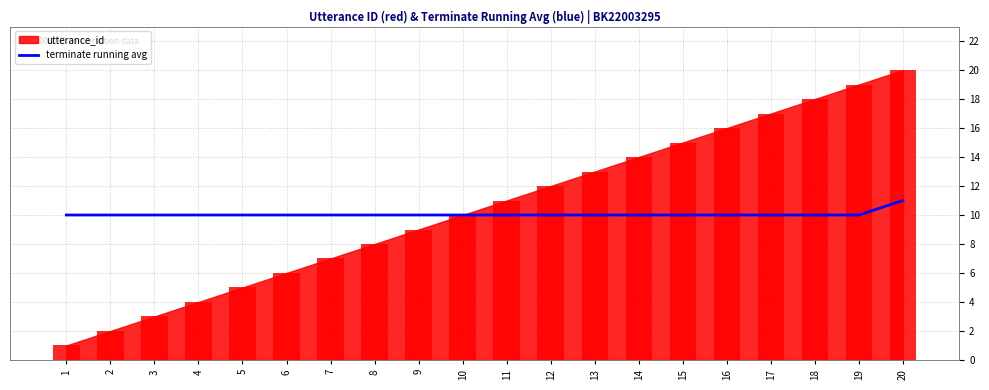

Which has a higher value, 20 or 16?

20